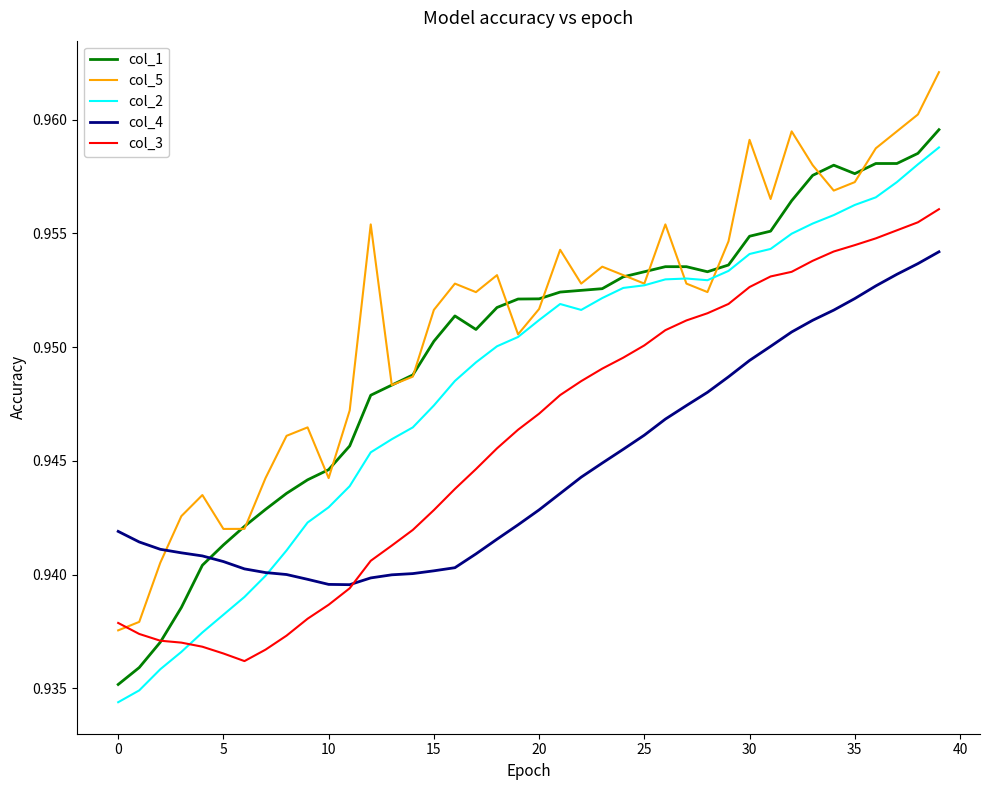

Does the chart have visible grid lines?

No